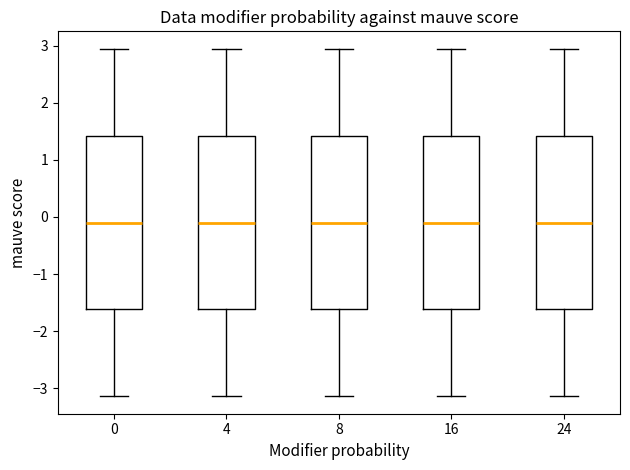

Reading left to right, transcribe this box plot: for each box, give where its median line is, the range the box spans, and where its two whiskers end, as read against the y-axis. The values are not printed on the chart, so give them approximately, as read against the axis.

0: median -0.1, box -1.6 to 1.4, whiskers -3.1 to 2.9
4: median -0.1, box -1.6 to 1.4, whiskers -3.1 to 2.9
8: median -0.1, box -1.6 to 1.4, whiskers -3.1 to 2.9
16: median -0.1, box -1.6 to 1.4, whiskers -3.1 to 2.9
24: median -0.1, box -1.6 to 1.4, whiskers -3.1 to 2.9